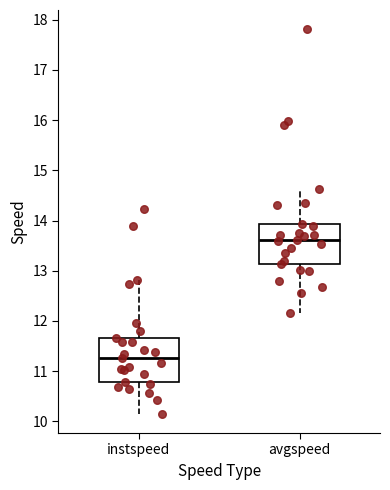

Which box's median line is the lowest?

instspeed